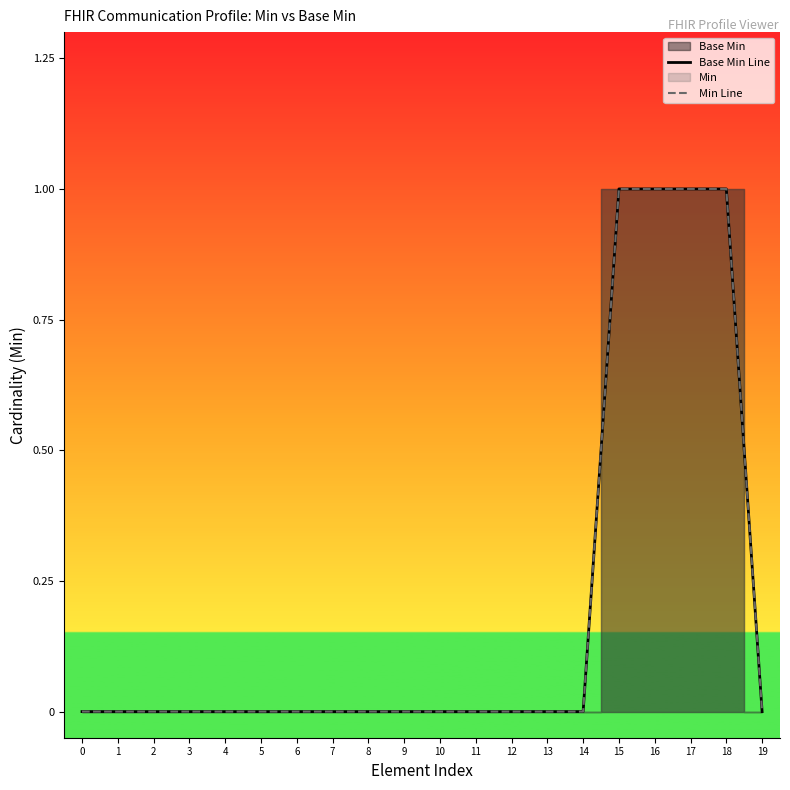

Rank the categories by Base Min Line value from lowest to highest.

0, 1, 2, 3, 4, 5, 6, 7, 8, 9, 10, 11, 12, 13, 14, 19, 15, 16, 17, 18